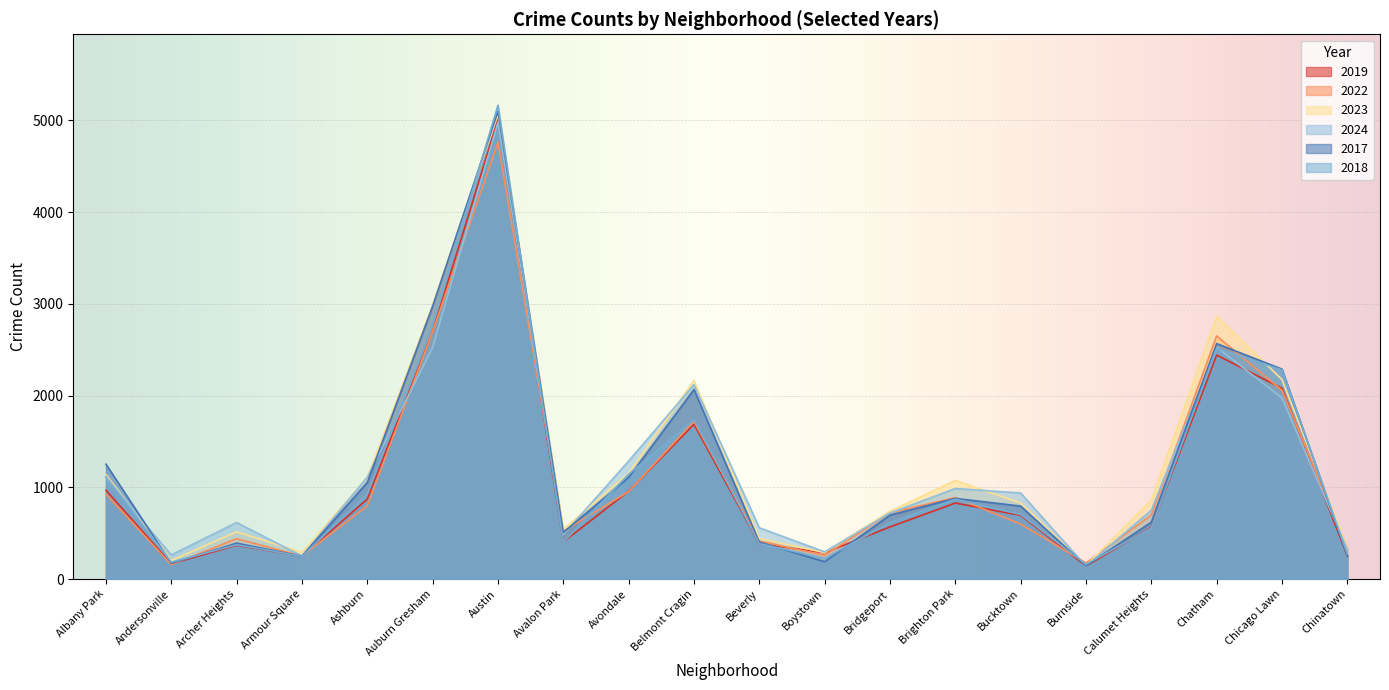

Which series has the widest spread of values?

2018